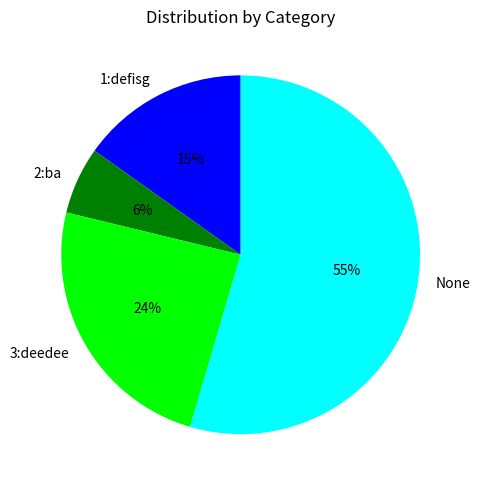

Do 3:deedee and None together represent more than half of the pie?

Yes